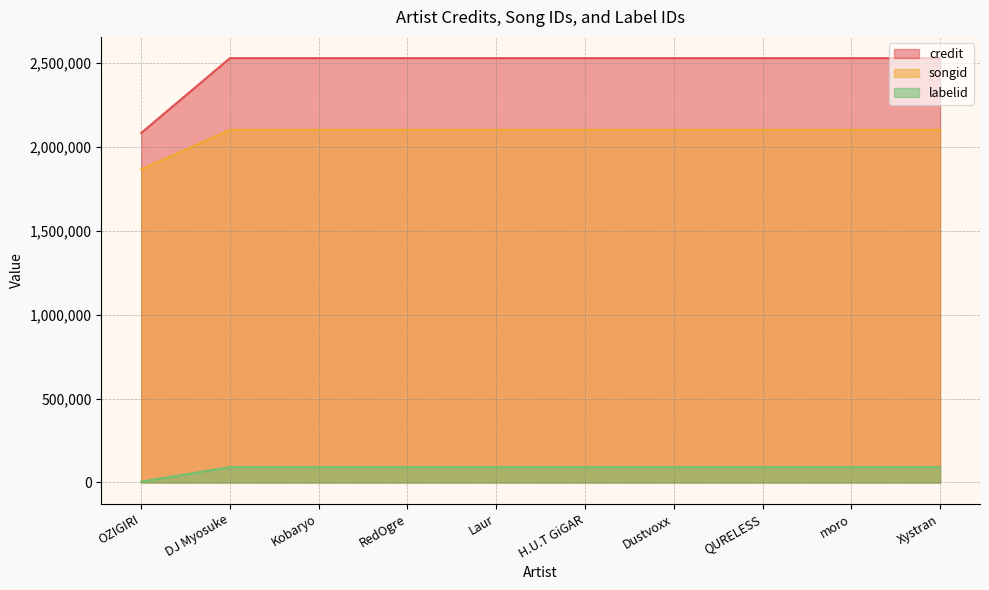

At which category is the sum across all series the highest?

DJ Myosuke